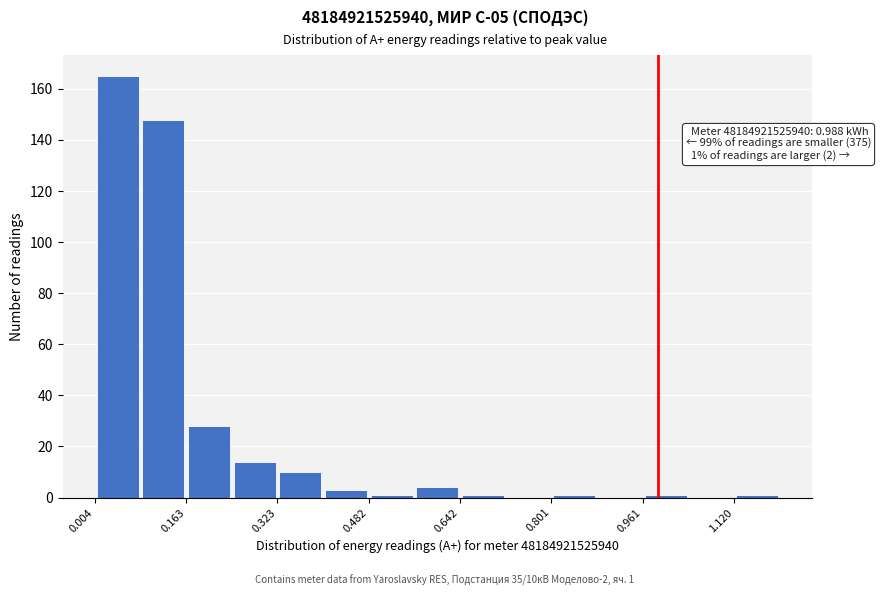

Read against the x-axis, roughly where is the centre of the tallest bar?

0.04